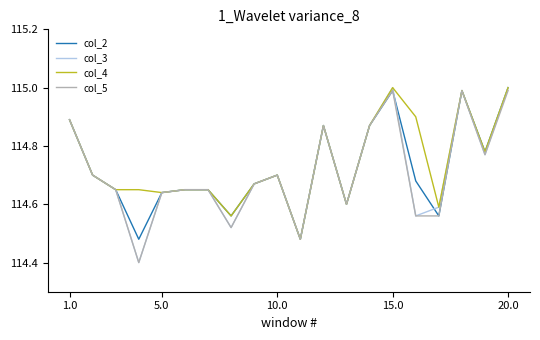

Which series has the widest spread of values?

col_3